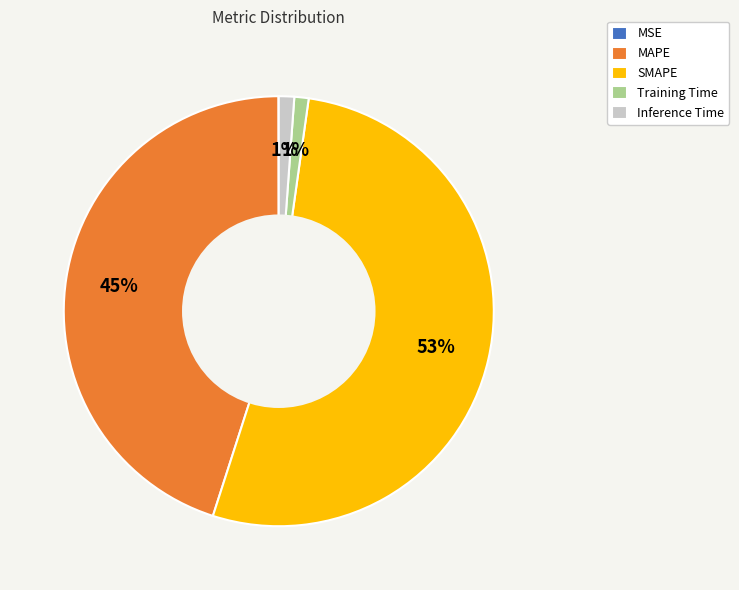

Does MAPE account for over 50% of the chart?

No